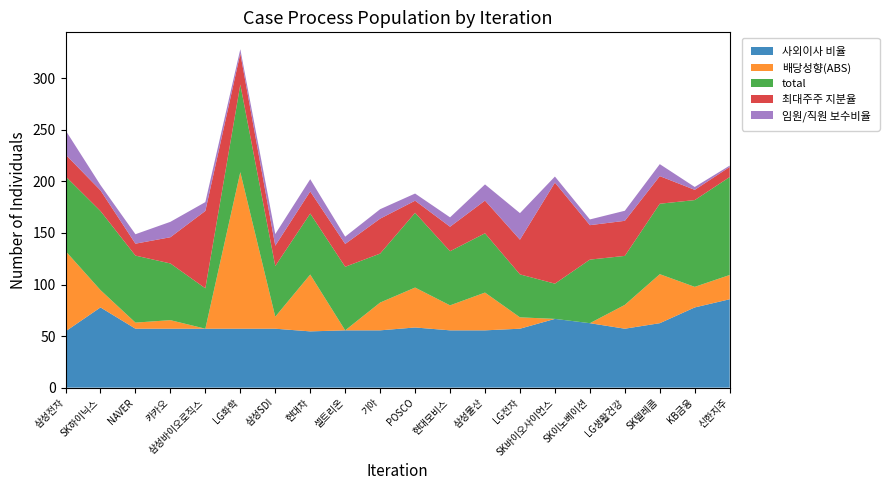

Reading left to right, list all the values displayed in this chart.

사외이사 비율: 삼성전자=54.5	SK하이닉스=77.8	NAVER=57.1	카카오=57.1	삼성바이오로직스=57.1	LG화학=57.1	삼성SDI=57.1	현대차=54.5	셀트리온=55.6	기아=55.6	POSCO=58.3	현대모비스=55.6	삼성물산=55.6	LG전자=57.1	SK바이오사이언스=66.7	SK이노베이션=62.5	LG생활건강=57.1	SK텔레콤=62.5	KB금융=77.8	신한지주=85.7
배당성향(ABS): 삼성전자=78.0	SK하이닉스=16.8	NAVER=5.9	카카오=8.3	삼성바이오로직스=0.0	LG화학=151.8	삼성SDI=11.6	현대차=55.1	셀트리온=0.0	기아=27.0	POSCO=38.7	현대모비스=24.2	삼성물산=36.6	LG전자=11.0	SK바이오사이언스=0.0	SK이노베이션=0.0	LG생활건강=23.1	SK텔레콤=47.5	KB금융=20.0	신한지주=23.5
total: 삼성전자=72.5	SK하이닉스=76.7	NAVER=65.0	카카오=55.0	삼성바이오로직스=39.2	LG화학=85.0	삼성SDI=49.2	현대차=59.2	셀트리온=61.7	기아=47.5	POSCO=72.5	현대모비스=52.5	삼성물산=57.5	LG전자=41.7	SK바이오사이언스=34.2	SK이노베이션=61.7	LG생활건강=47.5	SK텔레콤=68.3	KB금융=84.2	신한지주=95.0
최대주주 지분율: 삼성전자=21.1	SK하이닉스=20.1	NAVER=11.6	카카오=25.4	삼성바이오로직스=75.1	LG화학=30.1	삼성SDI=19.7	현대차=21.4	셀트리온=22.1	기아=33.9	POSCO=11.8	현대모비스=23.8	삼성물산=31.7	LG전자=33.7	SK바이오사이언스=98.0	SK이노베이션=33.4	LG생활건강=34.0	SK텔레콤=26.8	KB금융=9.9	신한지주=9.8
임원/직원 보수비율: 삼성전자=23.6	SK하이닉스=5.1	NAVER=9.2	카카오=14.9	삼성바이오로직스=8.6	LG화학=4.2	삼성SDI=11.3	현대차=11.9	셀트리온=7.1	기아=9.2	POSCO=6.9	현대모비스=9.1	삼성물산=15.7	LG전자=25.7	SK바이오사이언스=5.9	SK이노베이션=5.5	LG생활건강=9.8	SK텔레콤=11.6	KB금융=2.8	신한지주=1.3